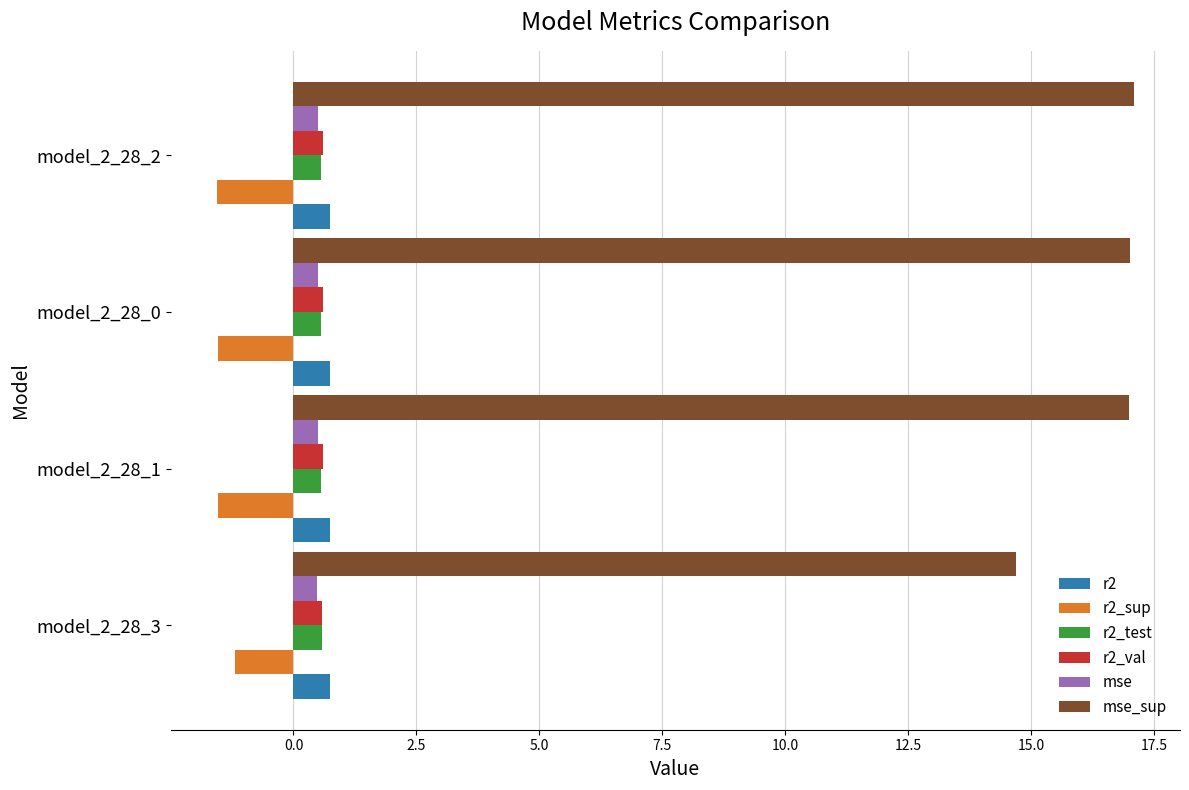

Which series has the widest spread of values?

mse_sup